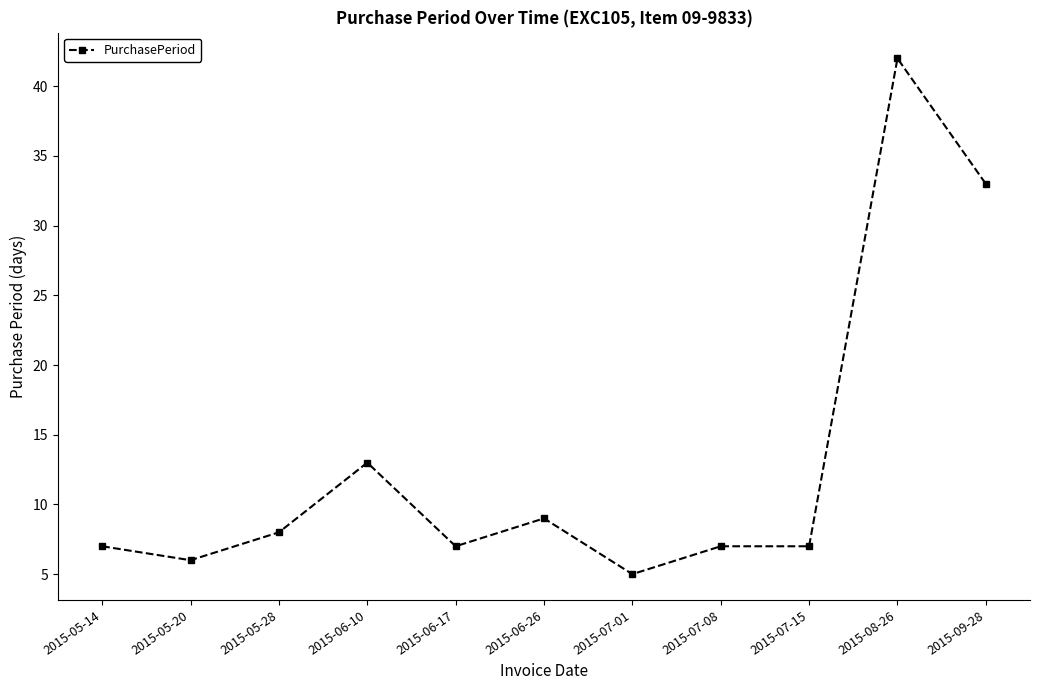

What is the label of the 3rd point from the left?

2015-05-28